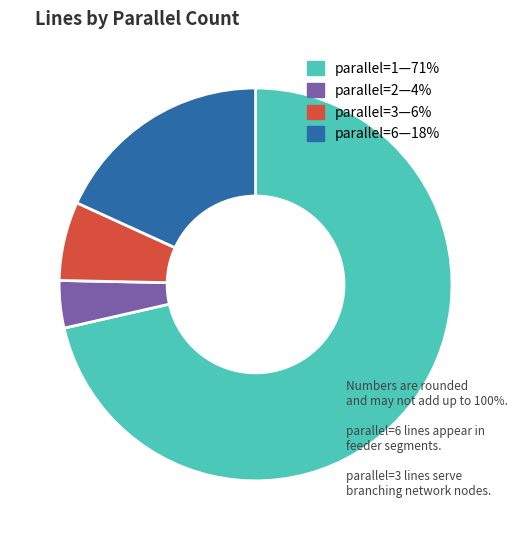

Is there a majority slice in this chart?

Yes